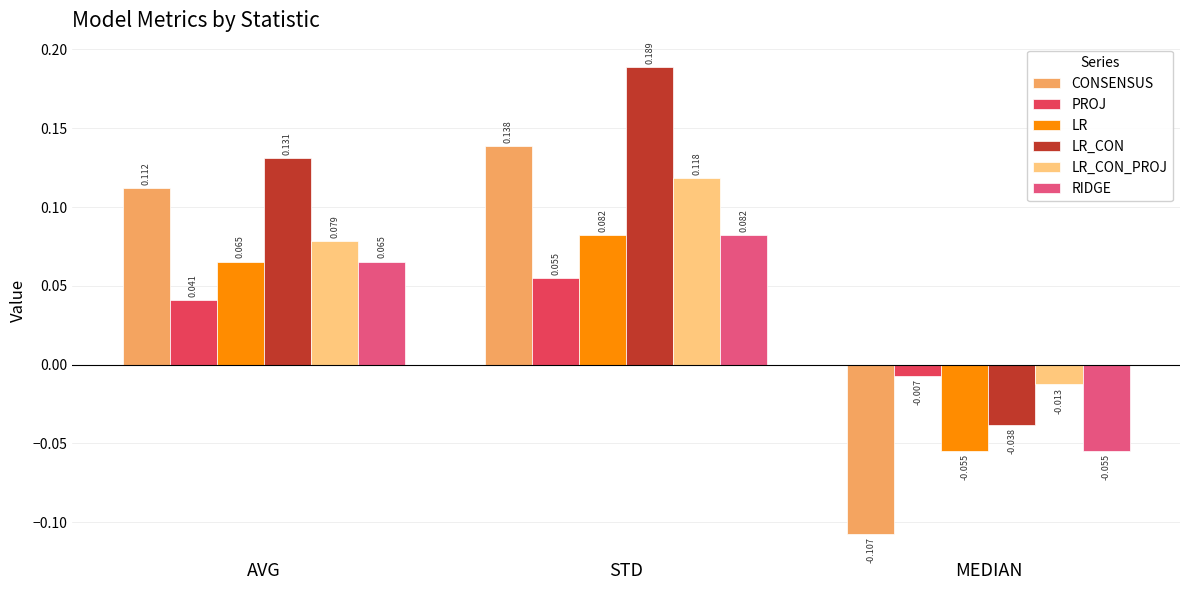

Where is RIDGE nearest to the value 0?

MEDIAN